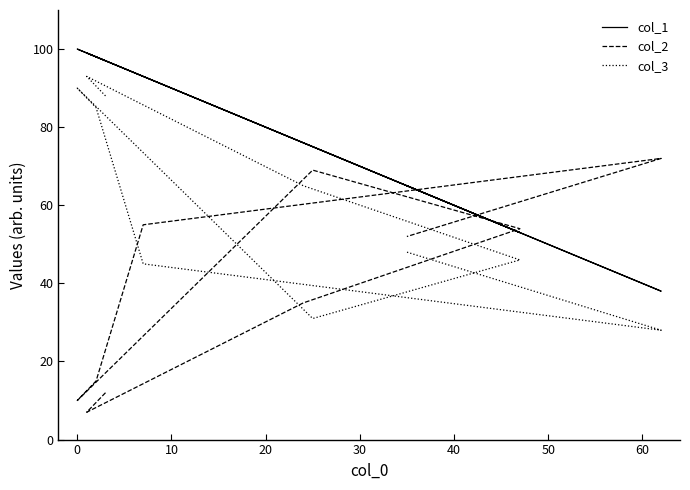

What is the maximum value shown in the chart?

100